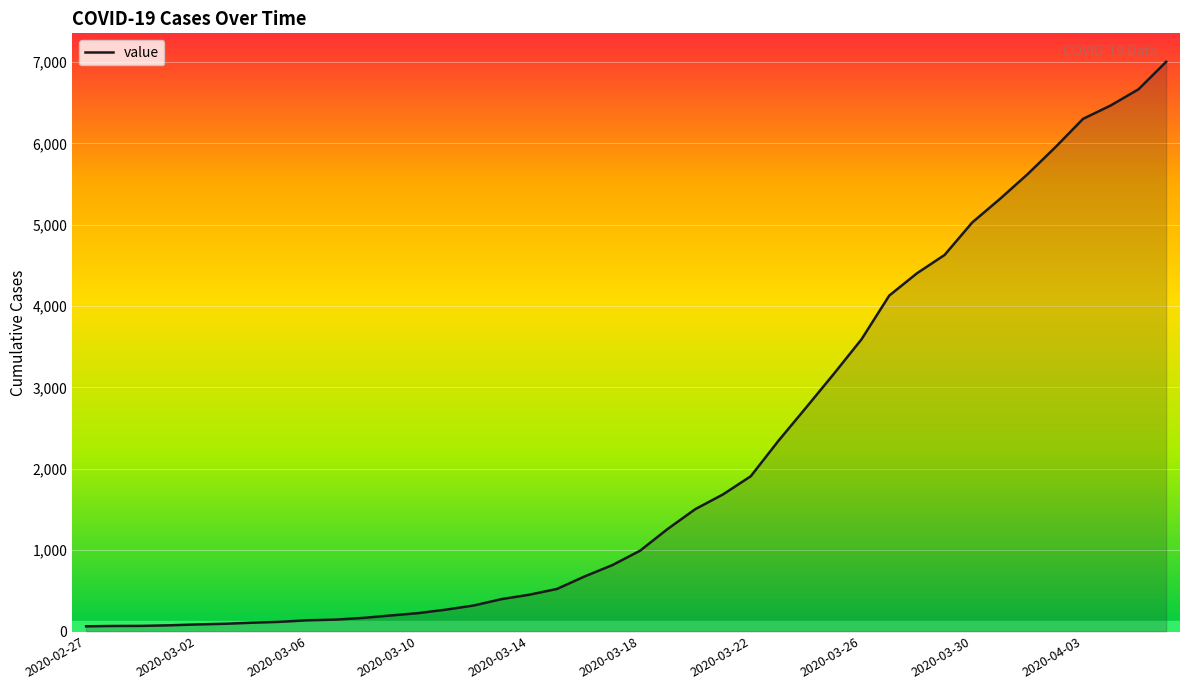

What is the maximum value shown in the chart?

7004